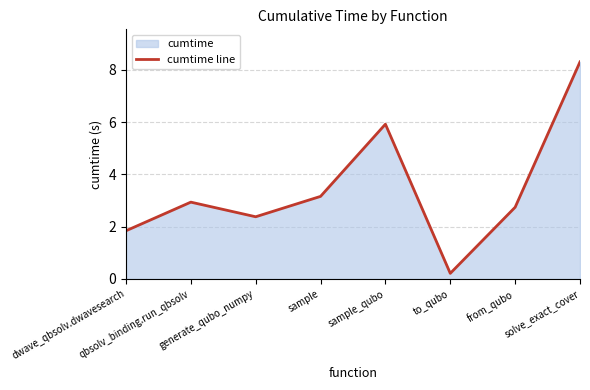

What is the value of the 5th point from the left?

5.9